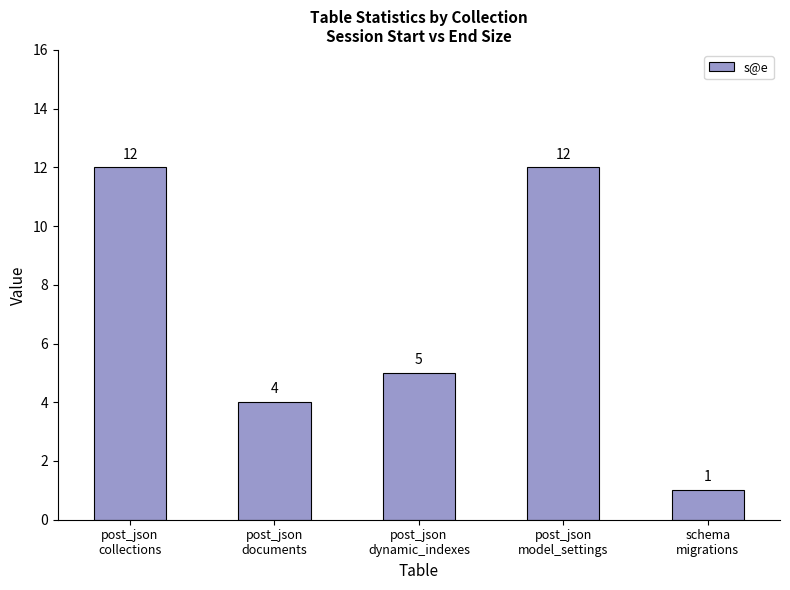

Reading left to right, extract all data points from this chart.

post_json
collections=12	post_json
documents=4	post_json
dynamic_indexes=5	post_json
model_settings=12	schema
migrations=1